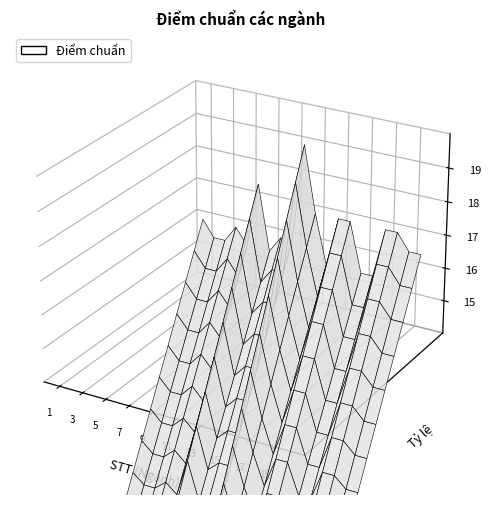

Reading left to right, transcribe all the data shown in this chart.

1=16.0	2=15.5	3=15.5	4=16.0	5=15.5	6=17.5	7=15.5	8=16.0	9=16.0	10=19.0	11=17.0	12=15.5	13=17.0	14=17.0	15=15.5	16=15.5	17=17.0	18=17.0	19=16.5	20=16.5